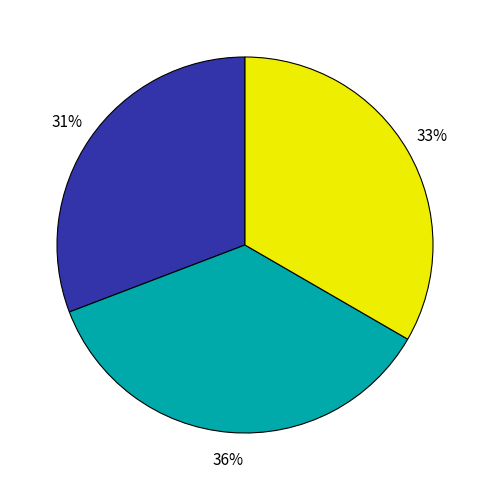

To the nearest percent, what is the average slice percentage?

33%